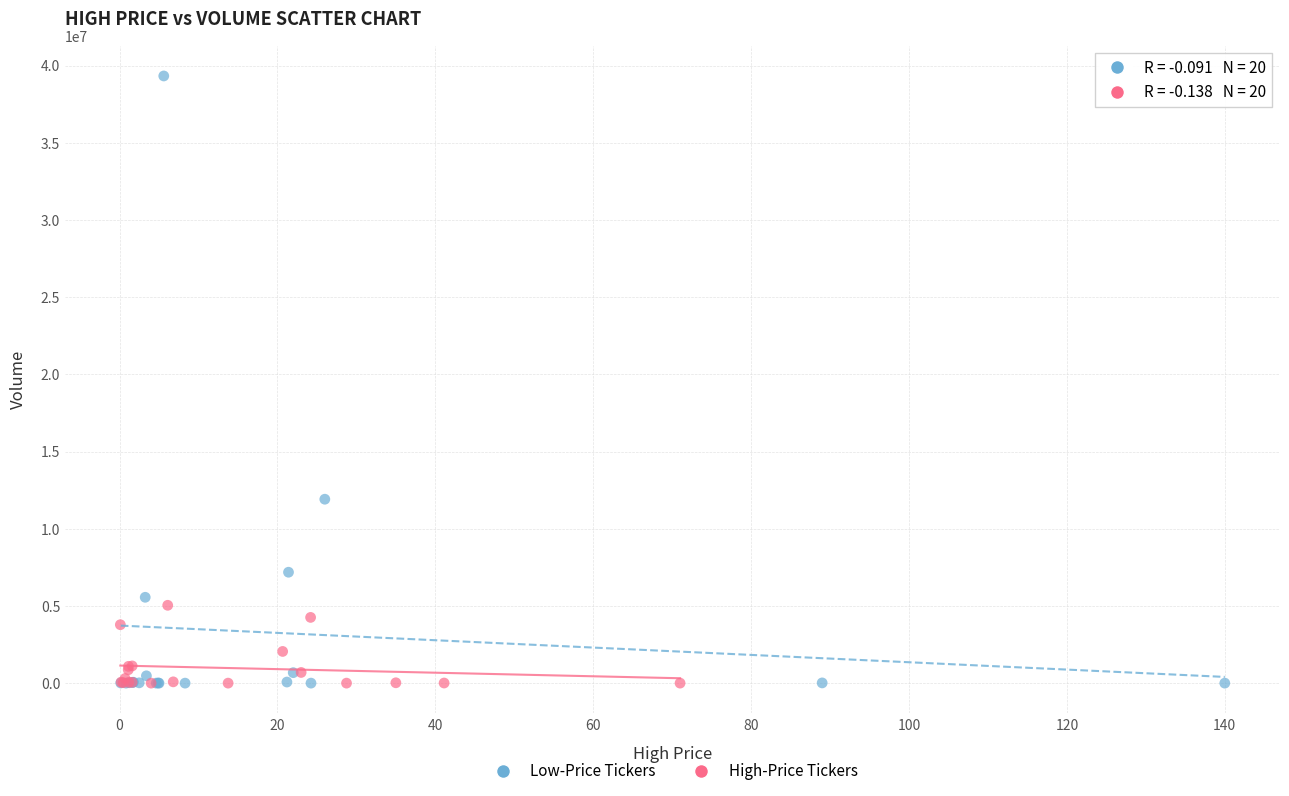

What are all the series names shown in the legend?

Low-Price Tickers, High-Price Tickers